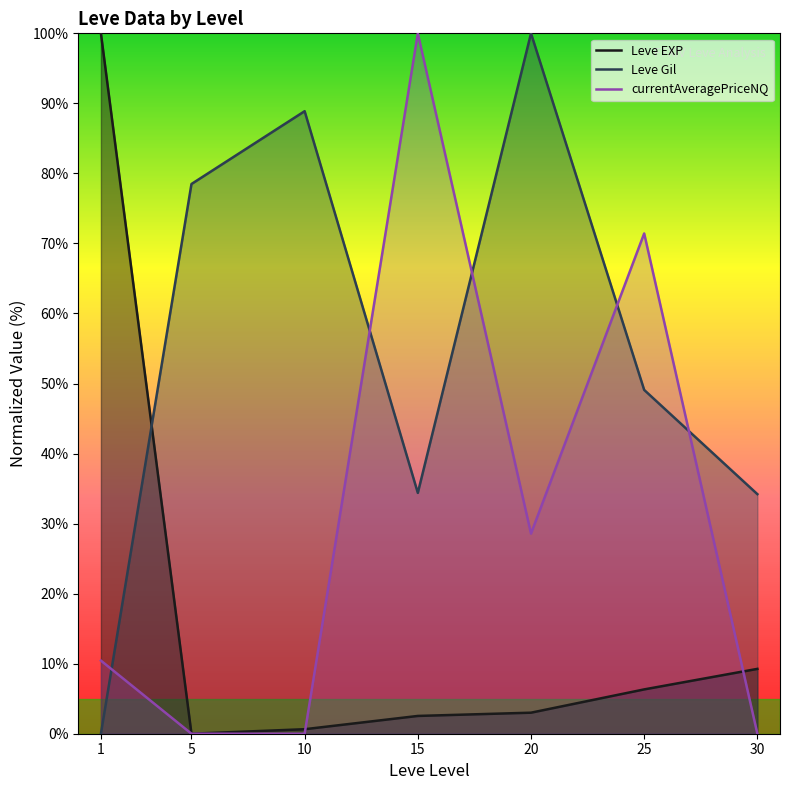

At which category is the sum across all series the highest?

15